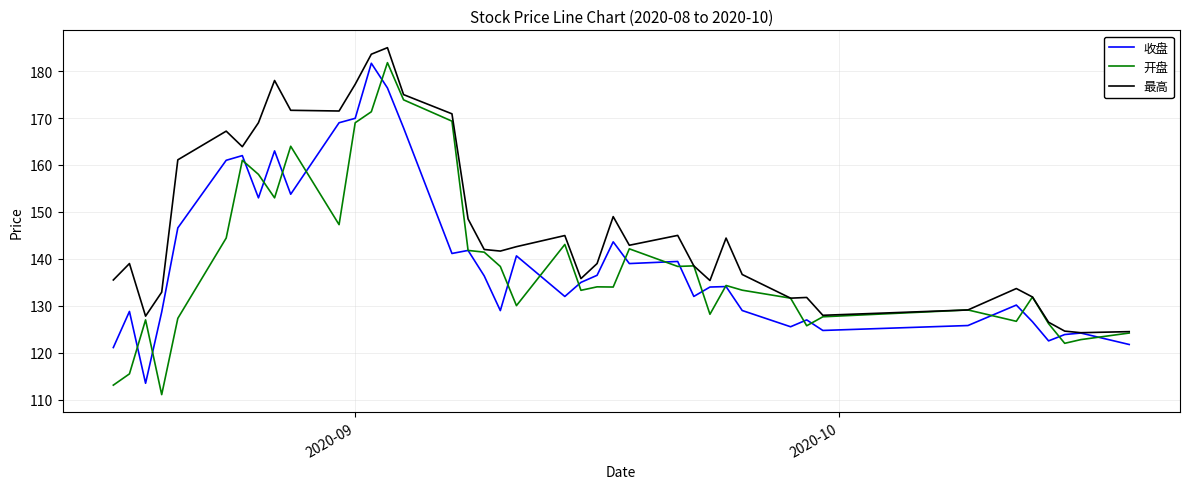

Which series has the largest total across all categories?

最高